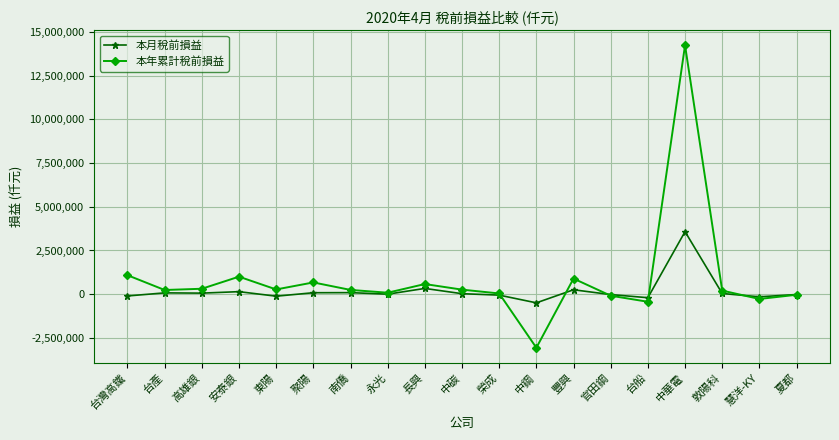

Is the value of 本年累計稅前損益 at 豐興 greater than the value of 本月稅前損益 at 高雄銀?

Yes